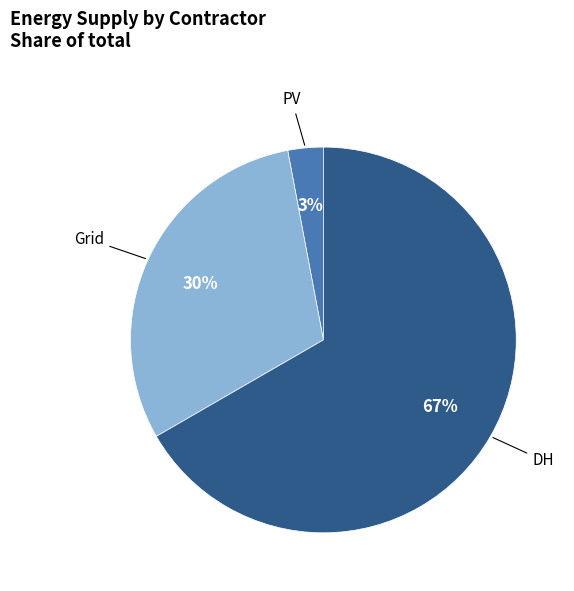

To the nearest percent, what is the average slice percentage?

33%